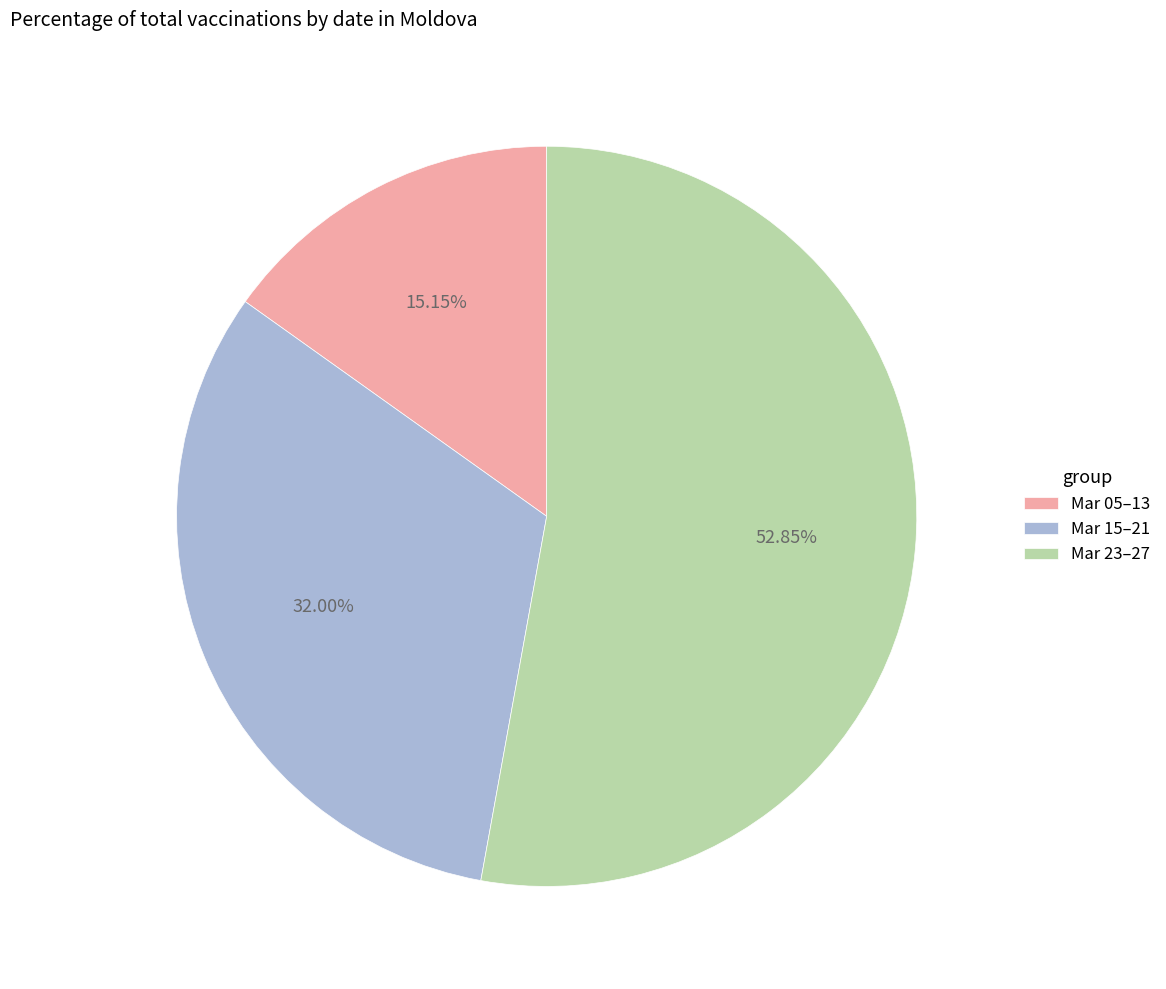

Is there a majority slice in this chart?

Yes